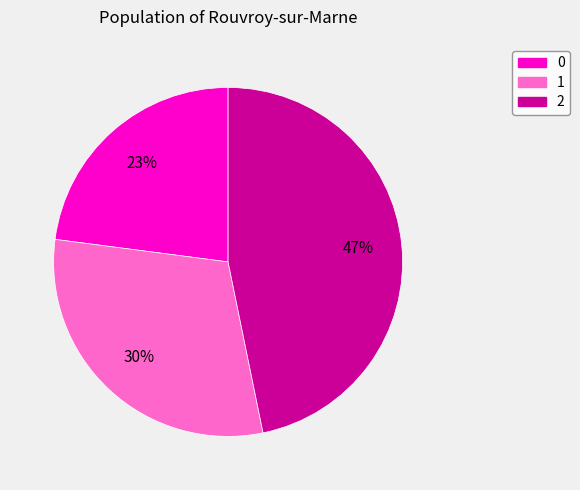

To the nearest percent, what portion does 0 represent?

23%